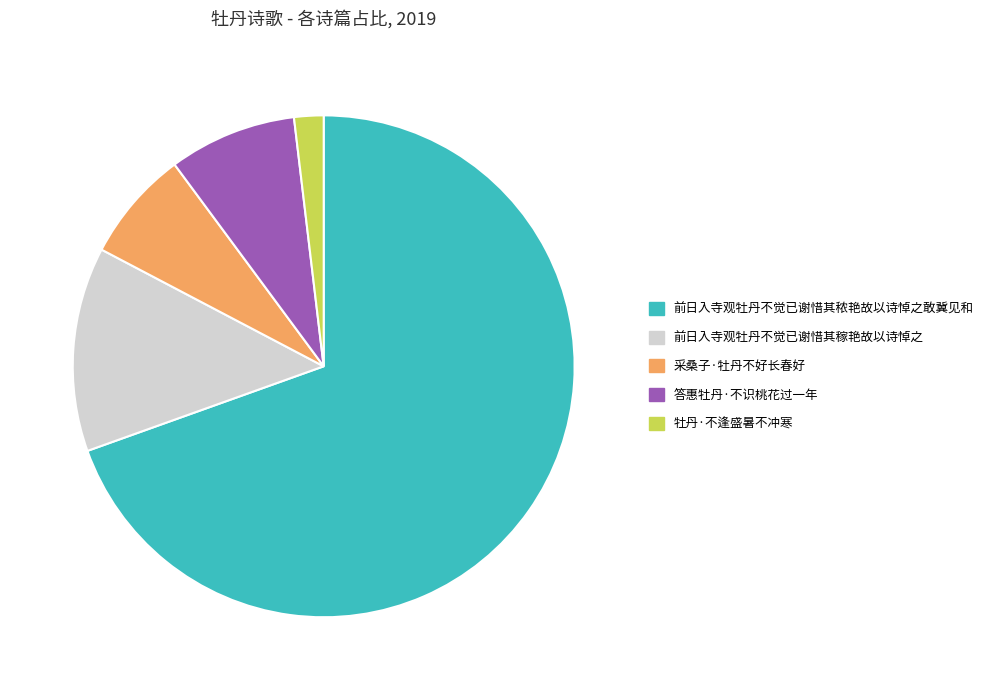

Is there any slice that represents more than half of the pie?

Yes